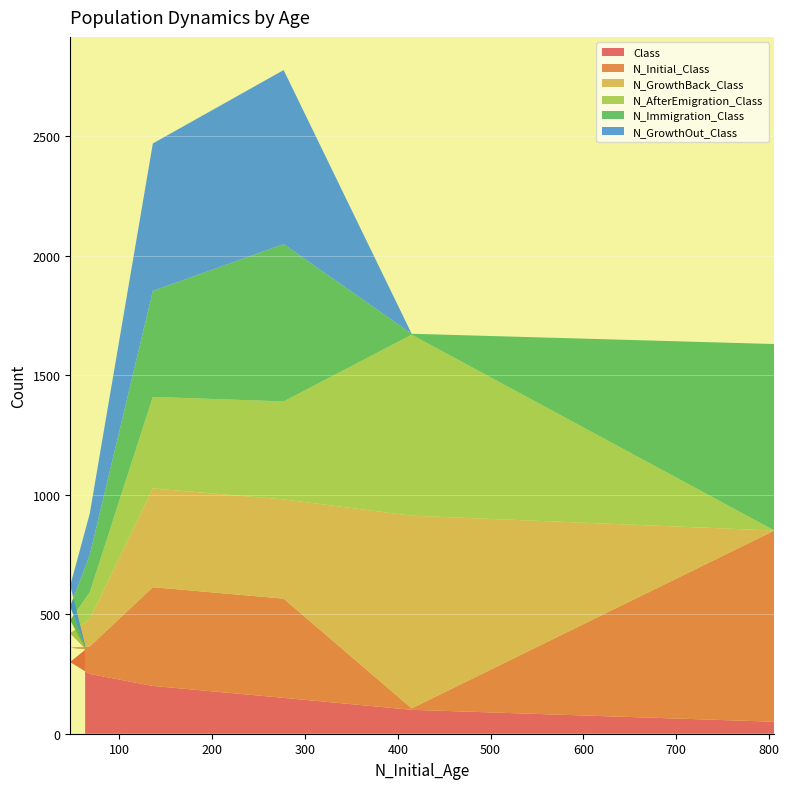

What are all the series names shown in the legend?

Class, N_Initial_Class, N_GrowthBack_Class, N_AfterEmigration_Class, N_Immigration_Class, N_GrowthOut_Class